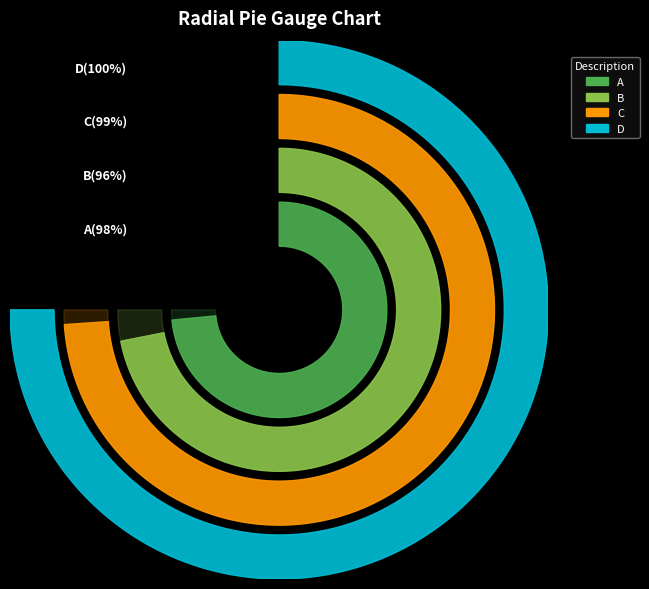

Is the sum of C and D greater than half?

Yes